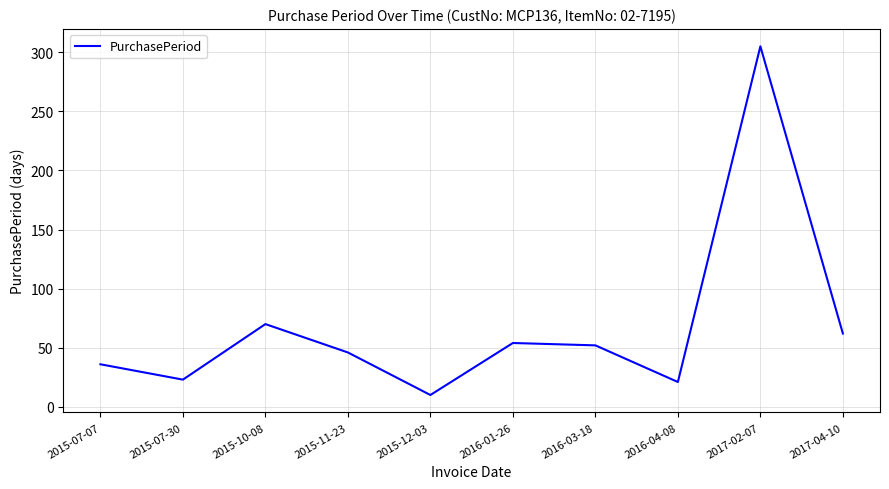

At which label is the value closest to 157?

2015-10-08